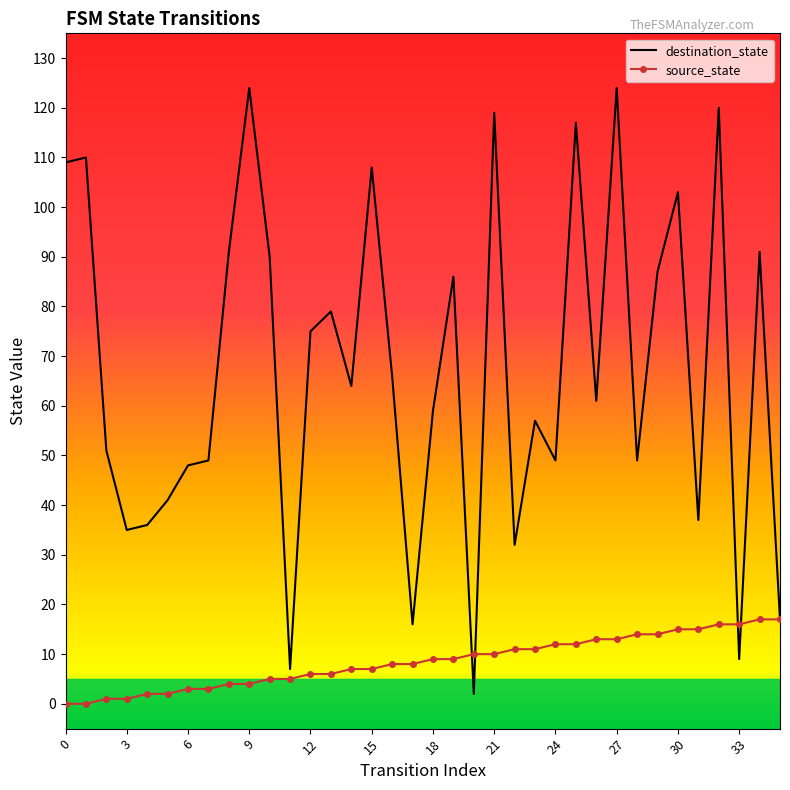

At 3, list the series in order from largest to smallest.

destination_state, source_state